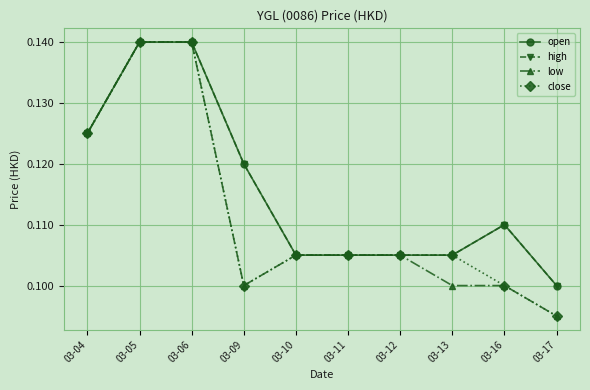

What is the value of the close point at the 5th from the left?

0.1